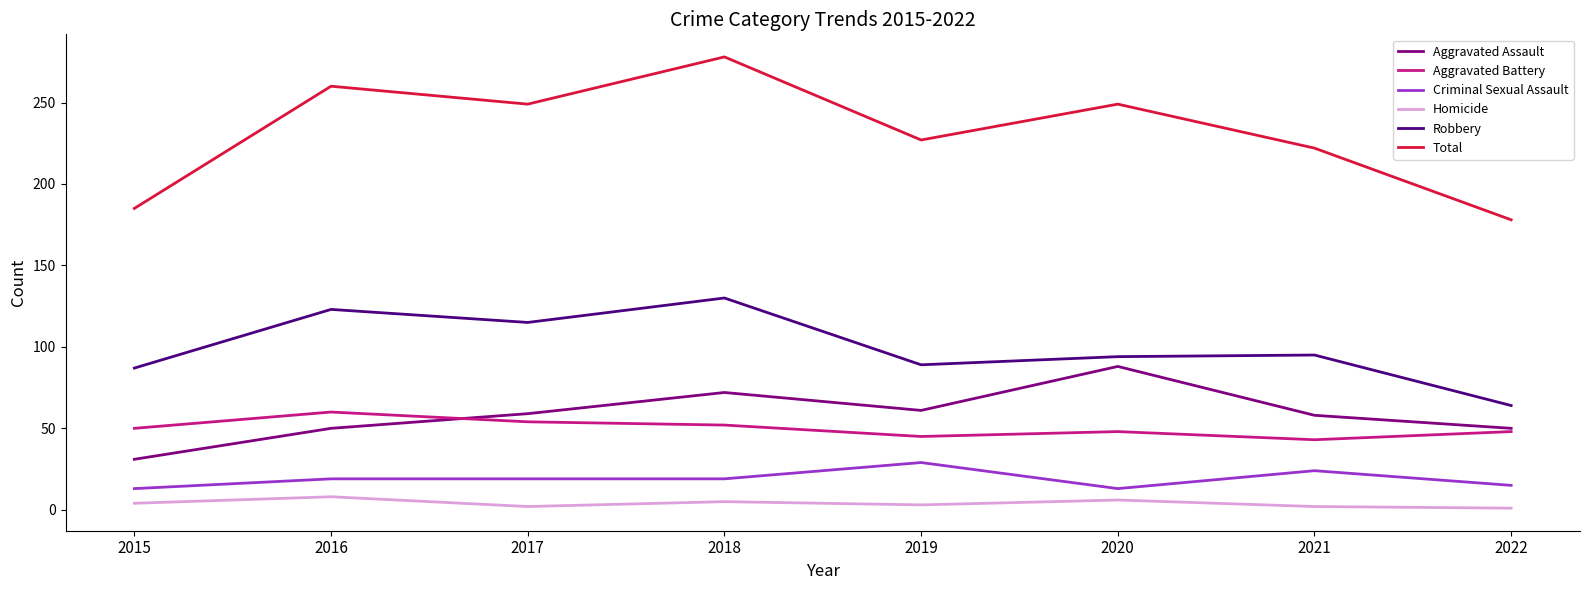

What is the lowest value of the Robbery series?

64